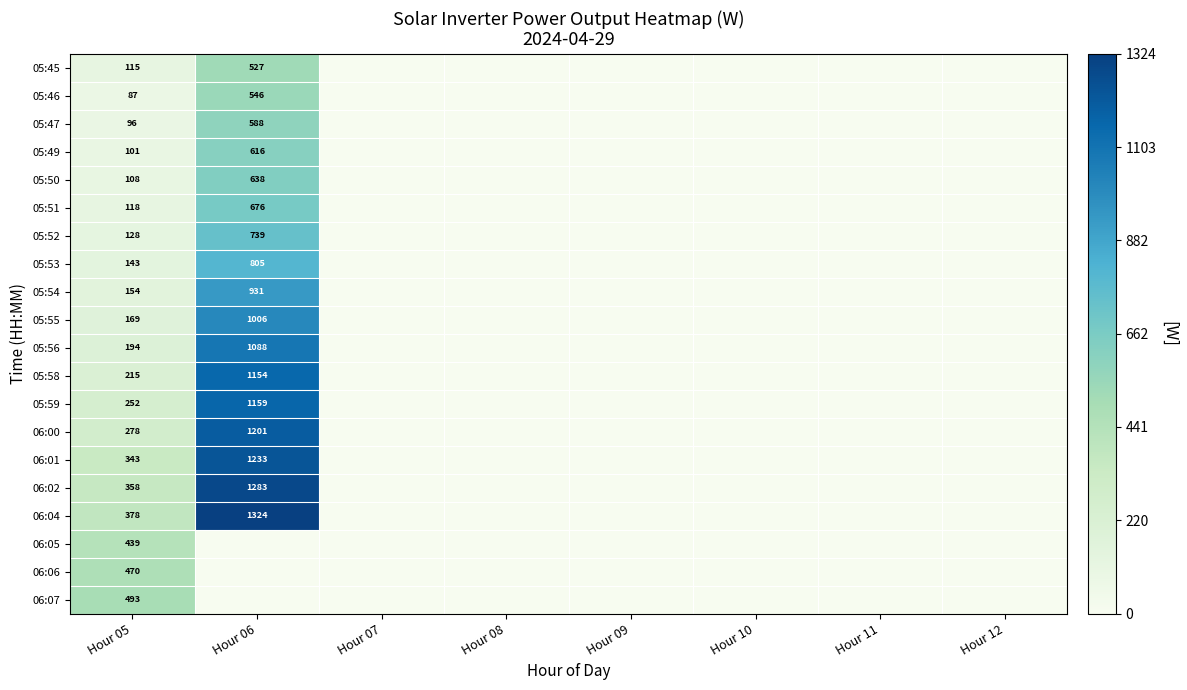

True or false: 05:51 has a value of 118 at Hour 05.

True